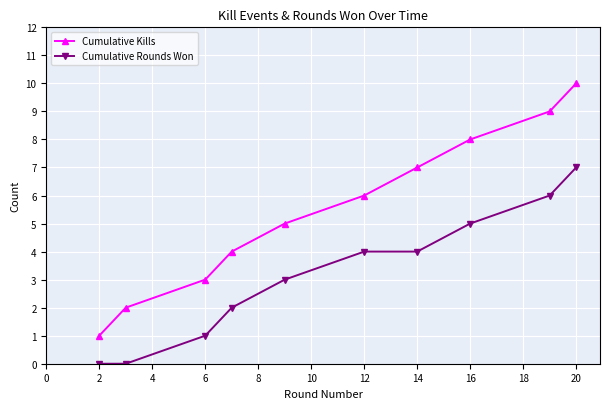

Which series has the largest range (max minus min)?

Cumulative Kills